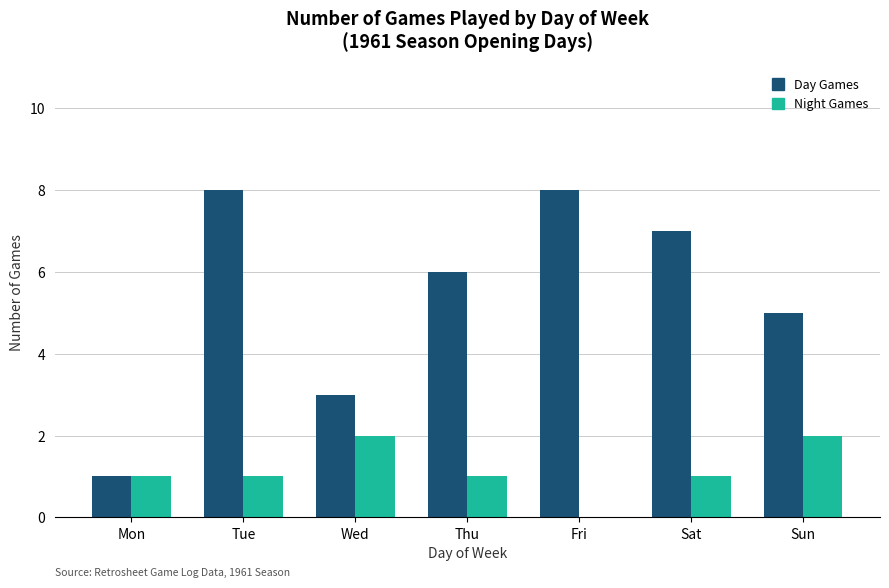

How many groups of bars are there?

7